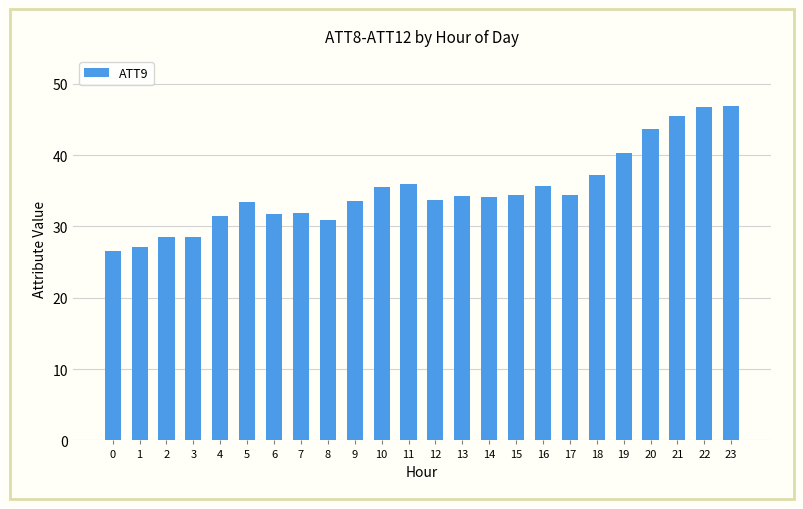

What is the value of the 7th bar from the left?

31.7